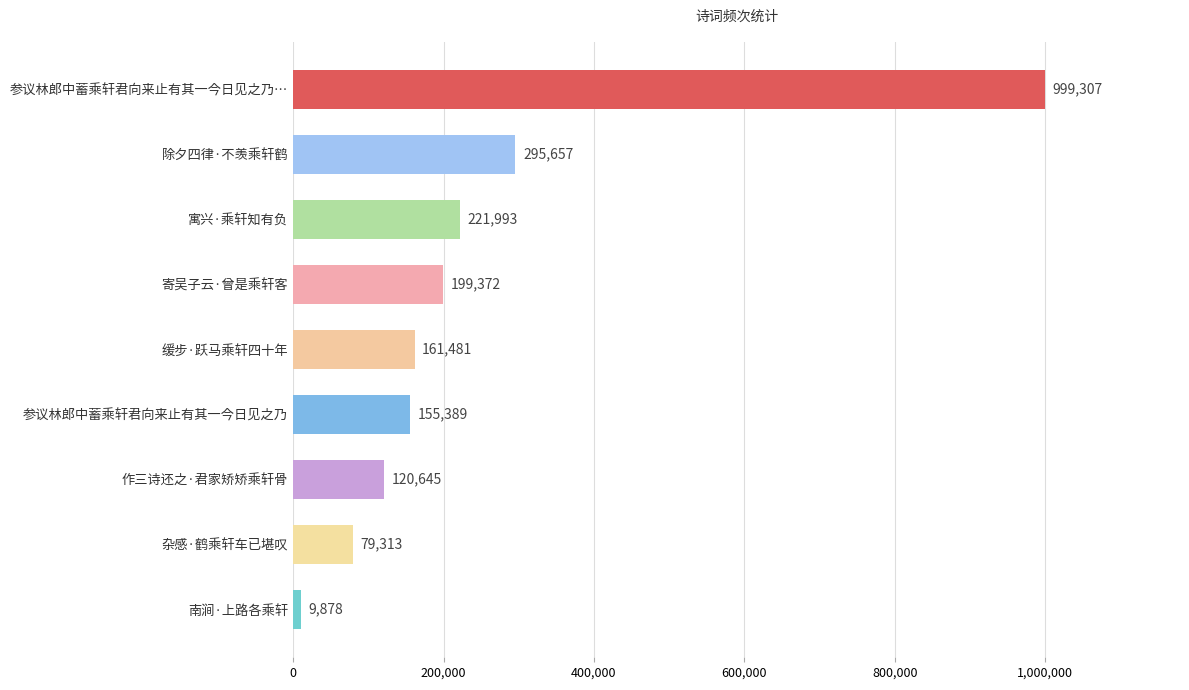

Is it true that the value at 参议林郎中蓄乘轩君向来止有其一今日见之乃 is 155389?

True